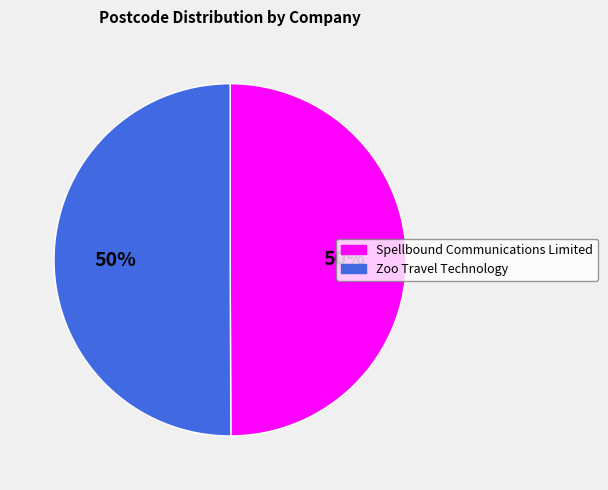

How many segments does this pie chart have?

2